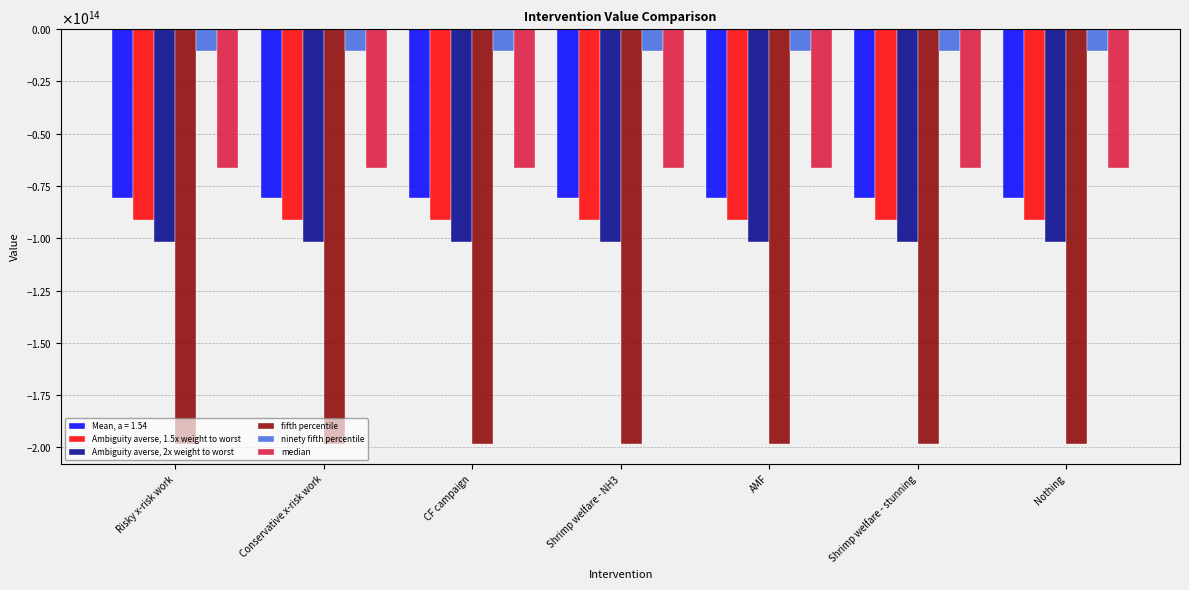

What are all the series names shown in the legend?

Mean, a = 1.54, Ambiguity averse, 1.5x weight to worst, Ambiguity averse, 2x weight to worst, fifth percentile, ninety fifth percentile, median